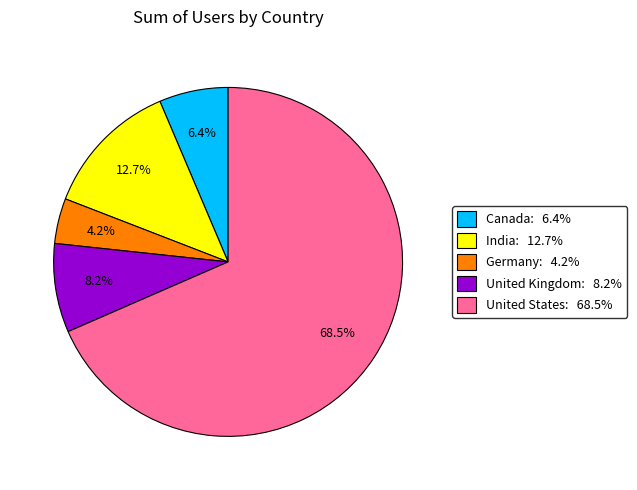

Does any single category account for the majority?

Yes